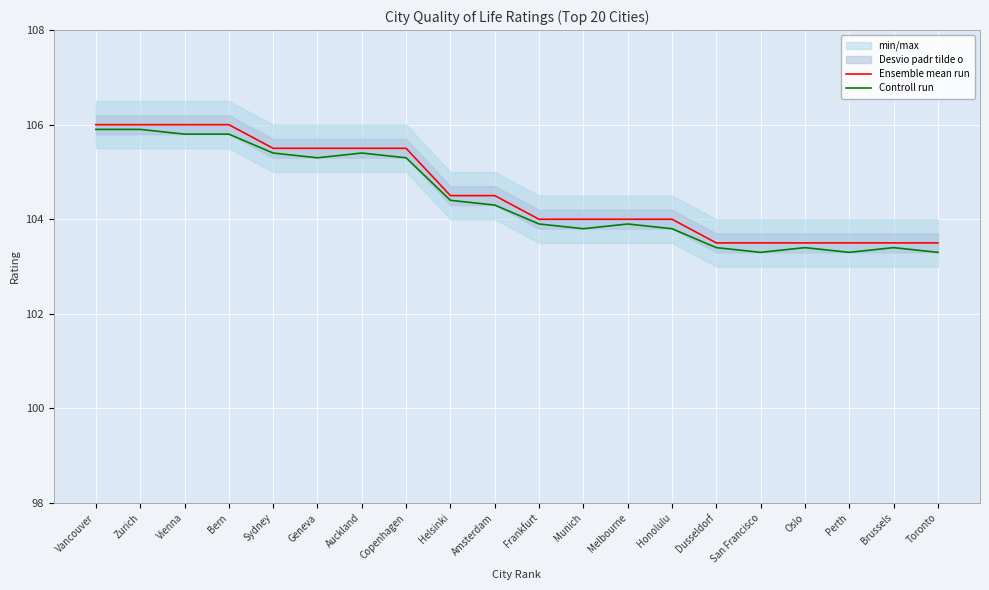

Which has a higher value, Bern or Dusseldorf?

Bern